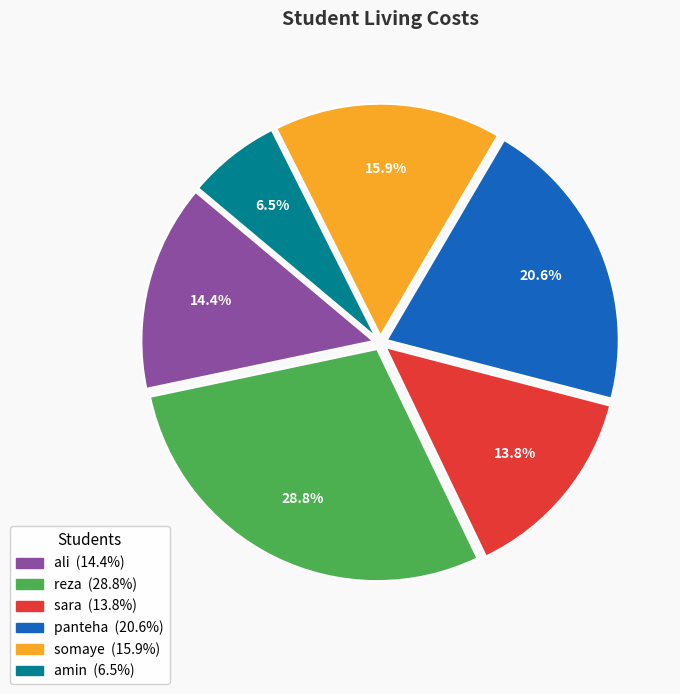

How many slices are in this pie chart?

6